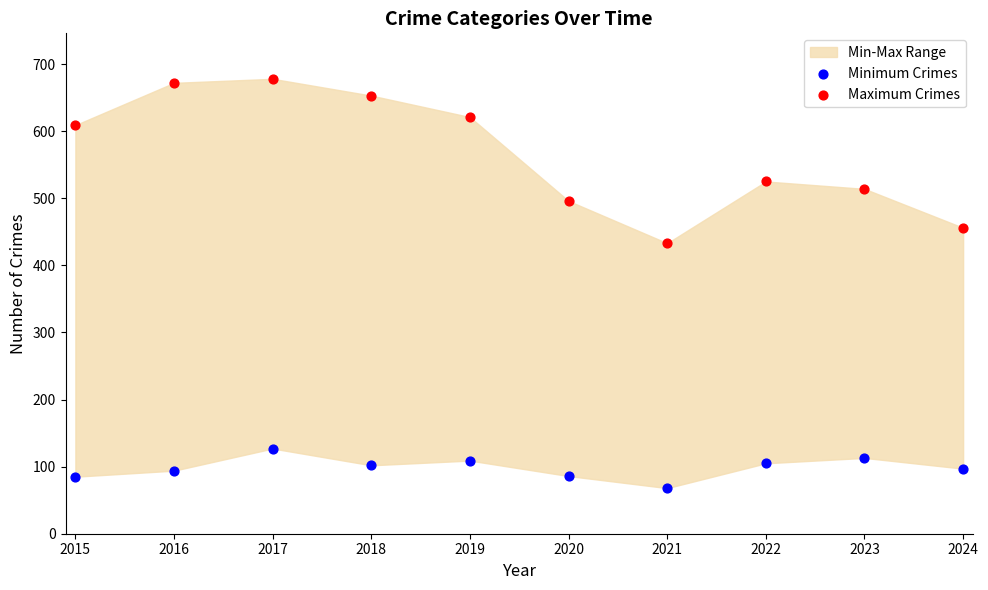

Which series has the largest Y range (max minus min)?

Maximum Crimes